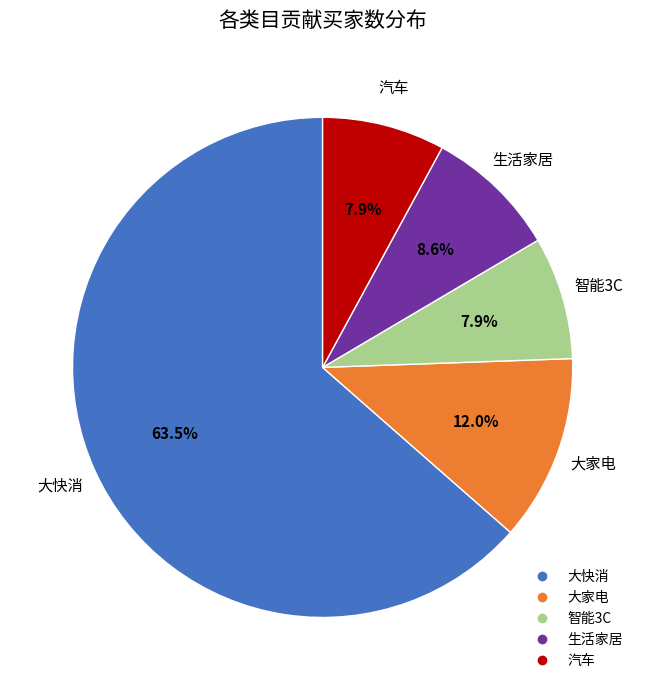

Which has a higher value, 智能3C or 大家电?

大家电